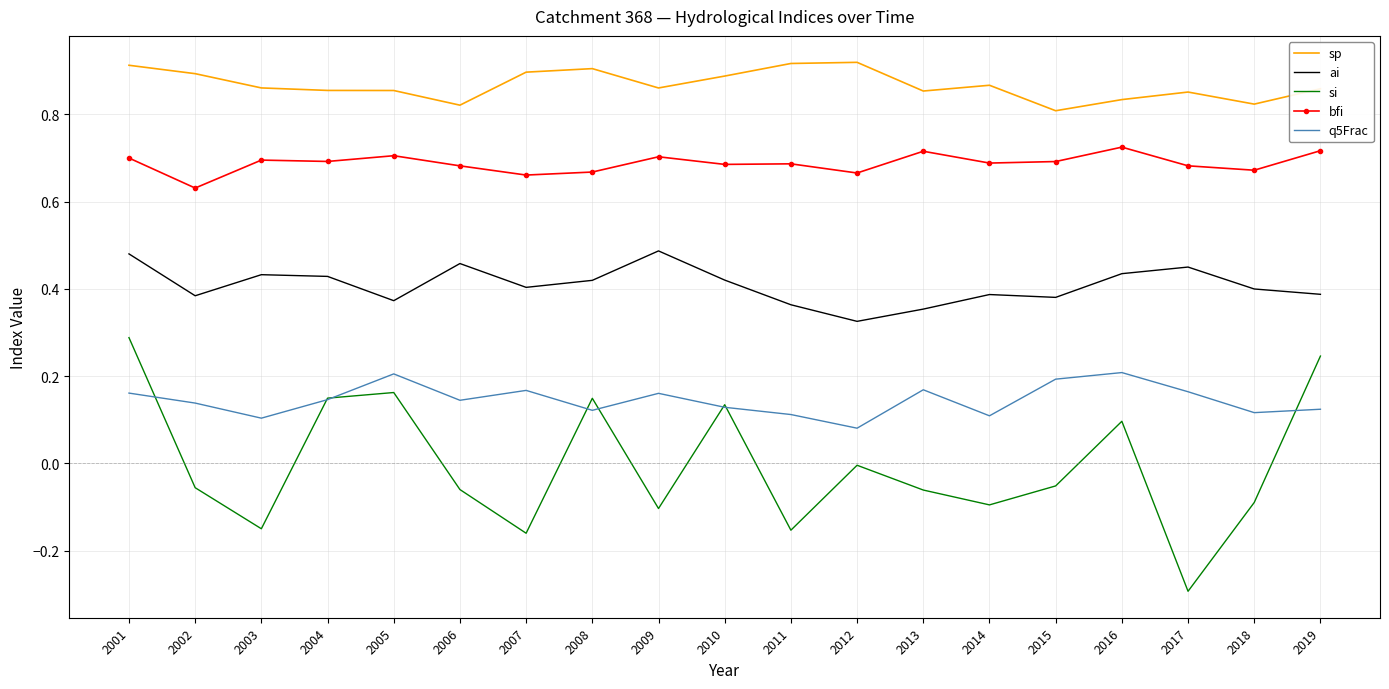

True or false: ai and si intersect in this chart.

False